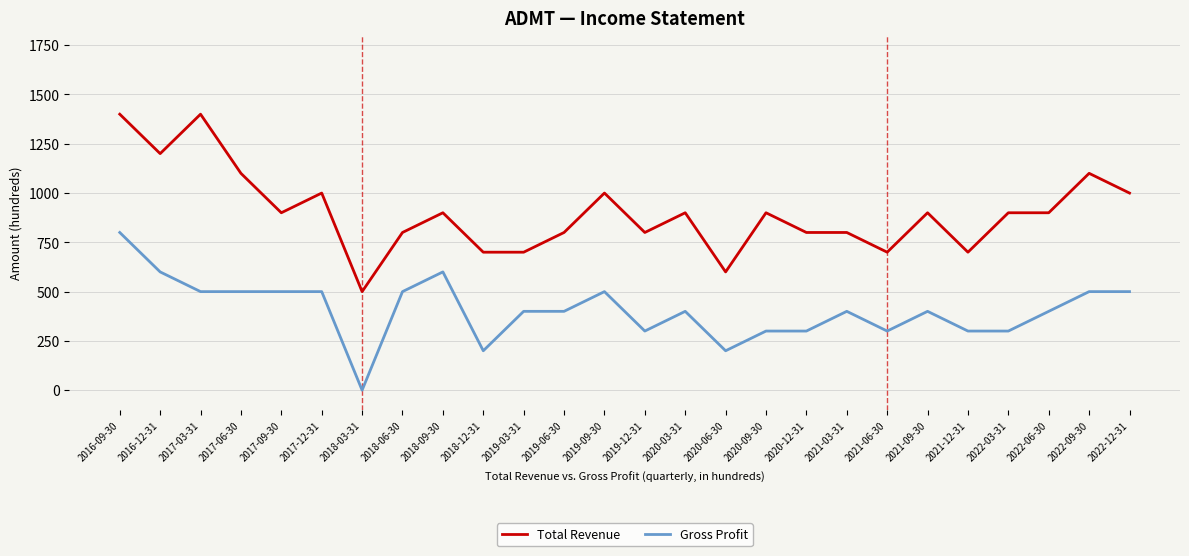

Reading left to right, extract all data points from this chart.

Total Revenue: 1400	1200	1400	1100	900	1000	500	800	900	700	700	800	1000	800	900	600	900	800	800	700	900	700	900	900	1100	1000
Gross Profit: 800	600	500	500	500	500	0	500	600	200	400	400	500	300	400	200	300	300	400	300	400	300	300	400	500	500